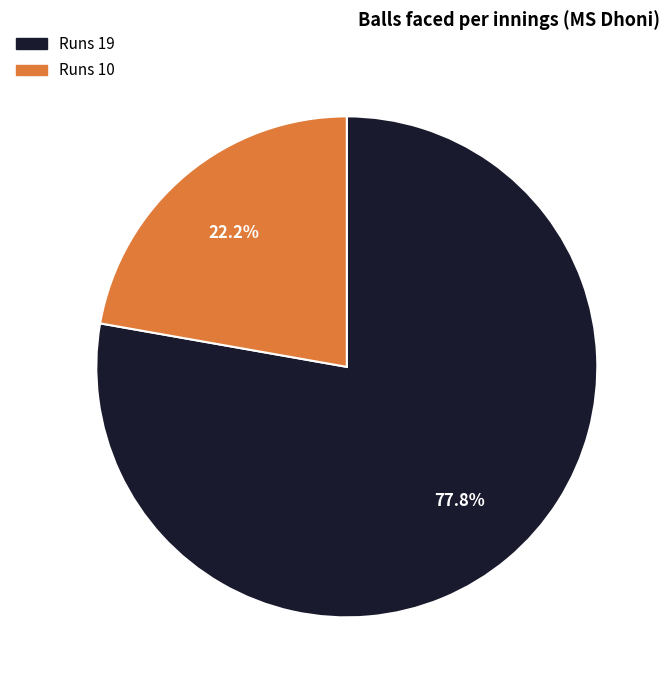

Is there a majority slice in this chart?

Yes